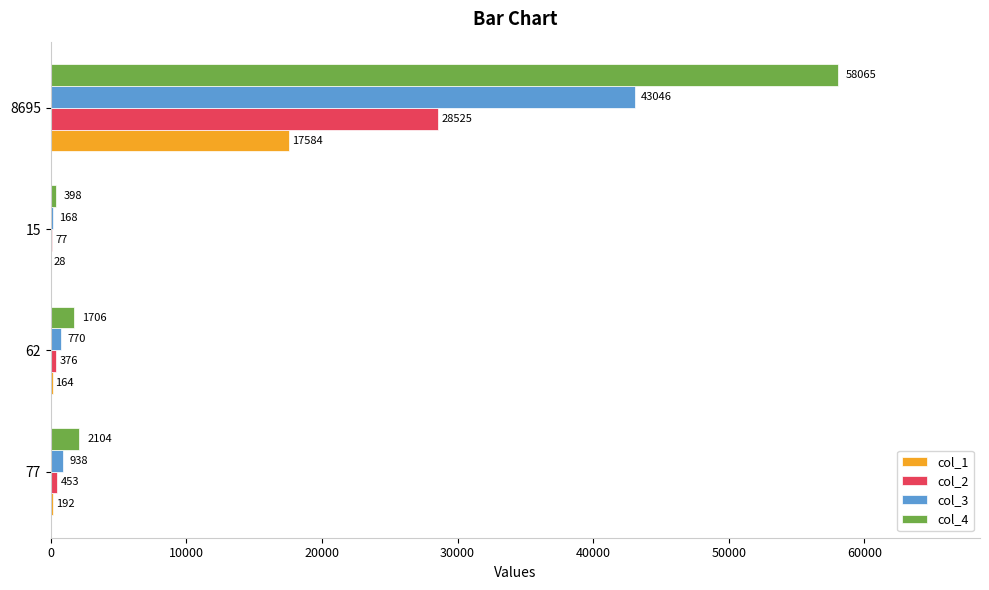

Read the col_1 value at 62.

164